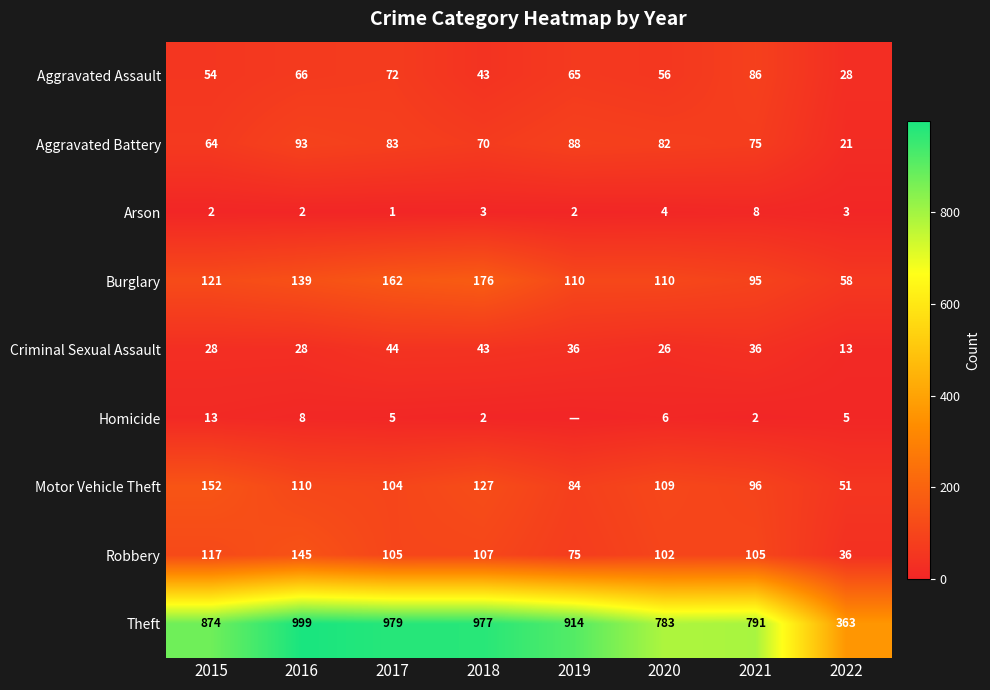

What is the difference between the Robbery values at 2016 and 2017?

40